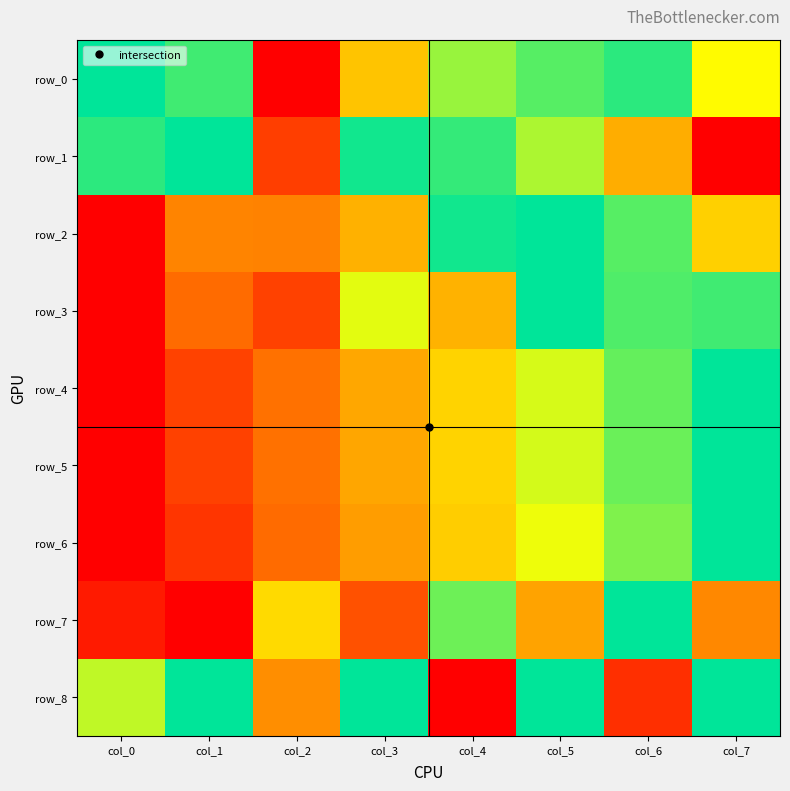

What is the maximum value shown in the chart?

1.0